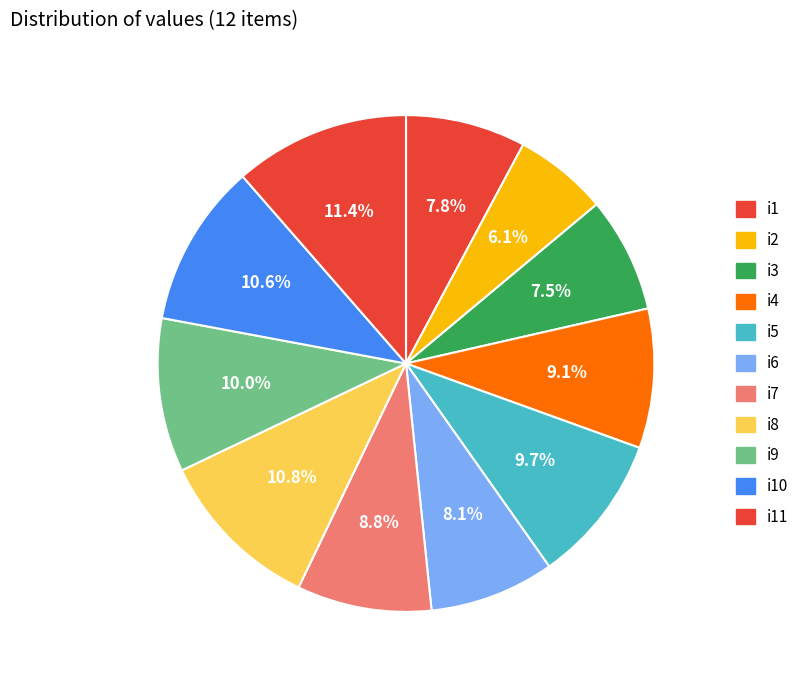

How many segments does this pie chart have?

11